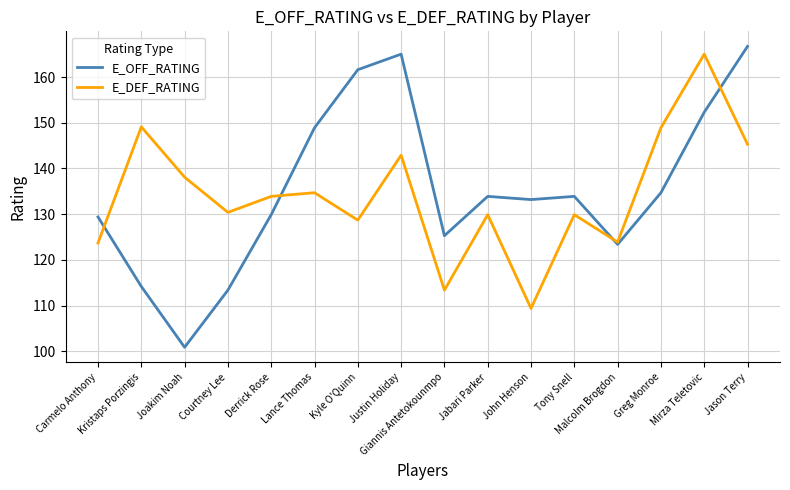

Where is E_DEF_RATING nearest to the value 137?

Joakim Noah